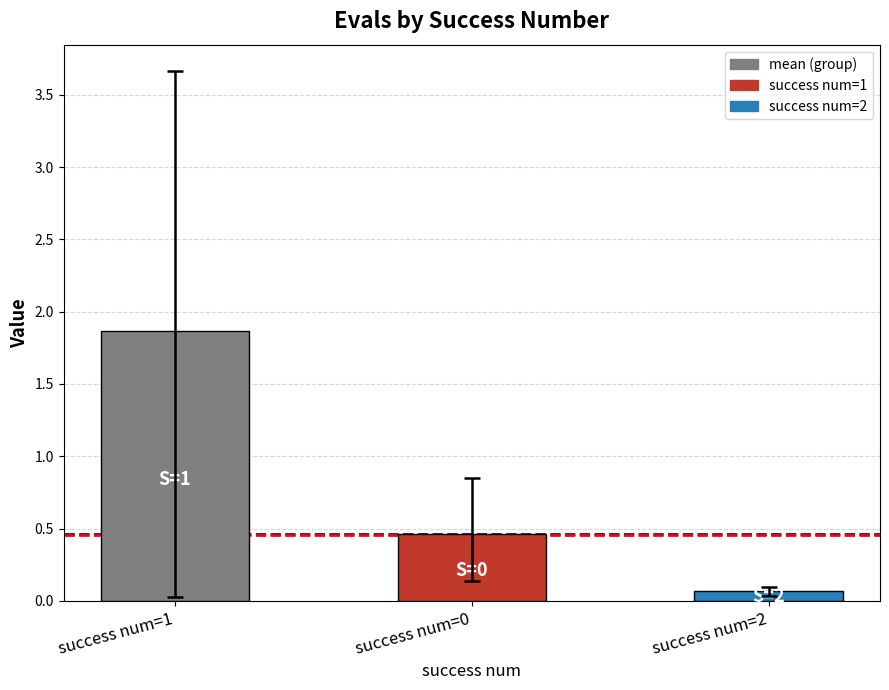

Is it true that the value at success num=1 is 1.9?

True